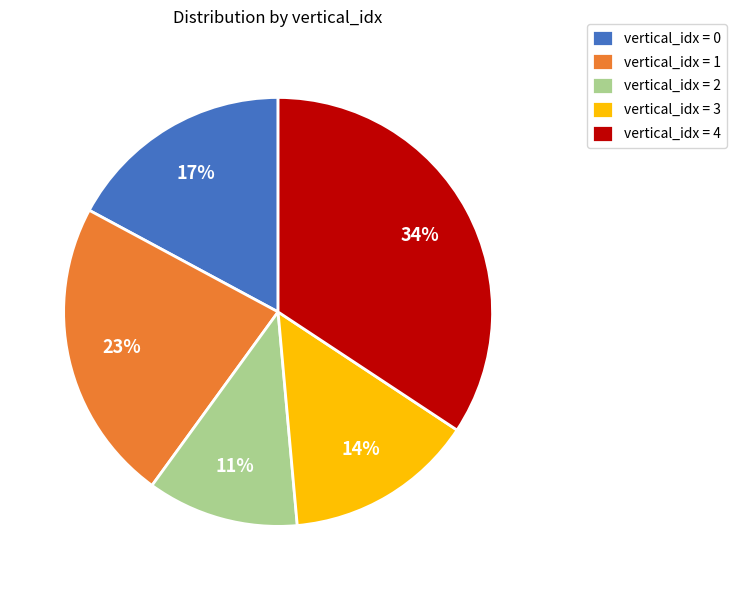

Which category has the smallest portion of the pie?

vertical_idx = 2